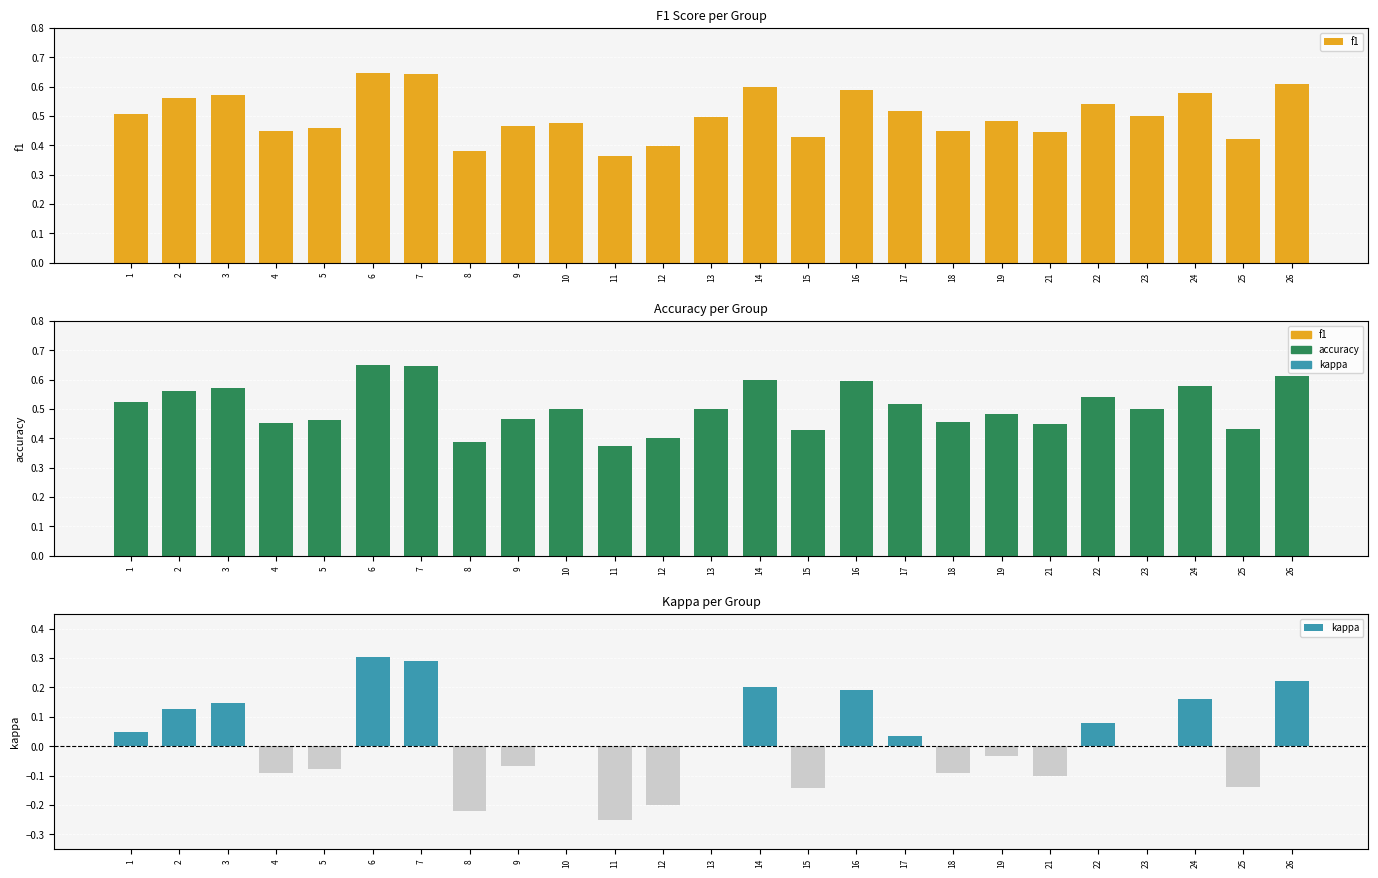

How many bars are there in total?

75